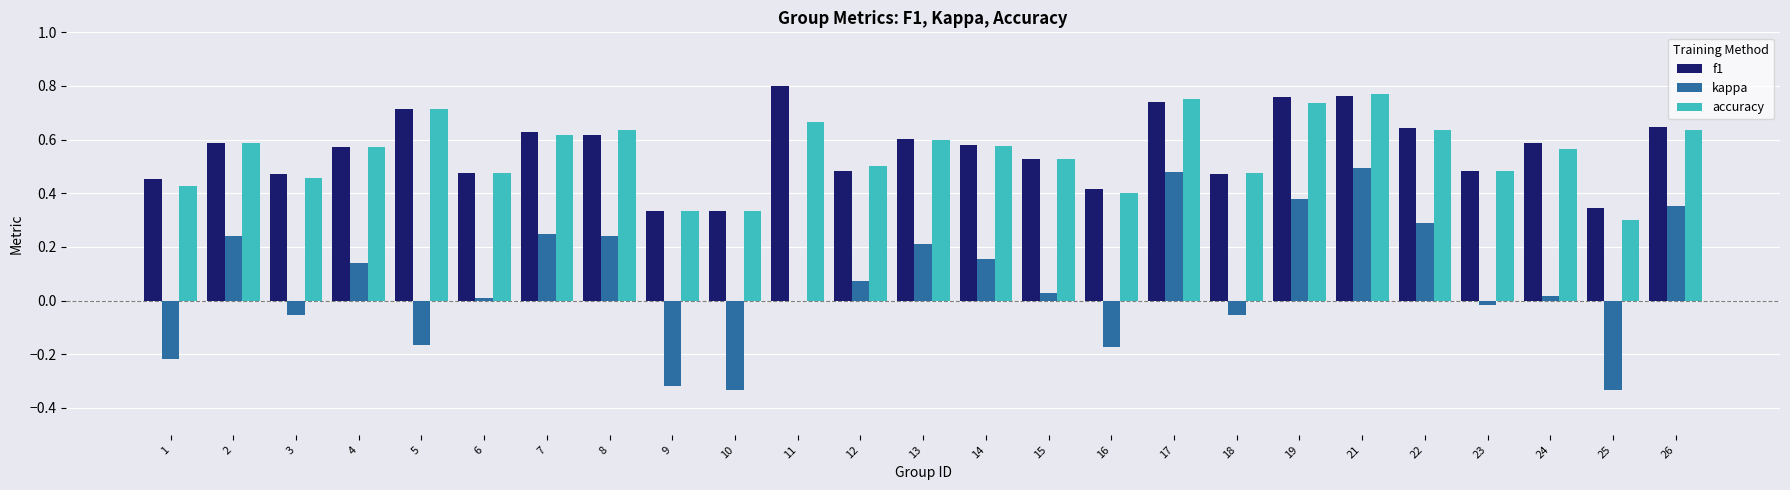

The value of accuracy at 24 is 0.9. True or false?

False